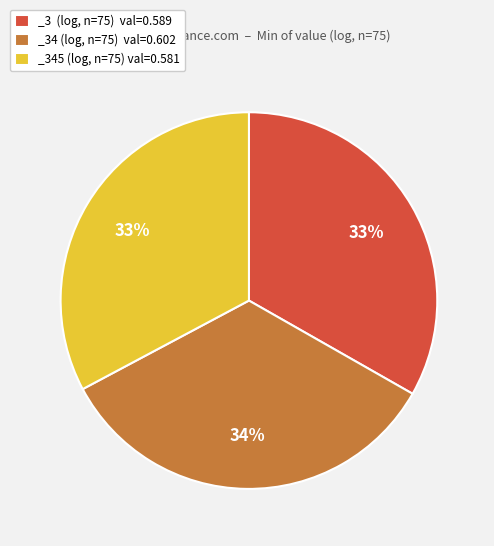

Is it true that _34 (log, n=75) val=0.602 is 27% of the pie?

False